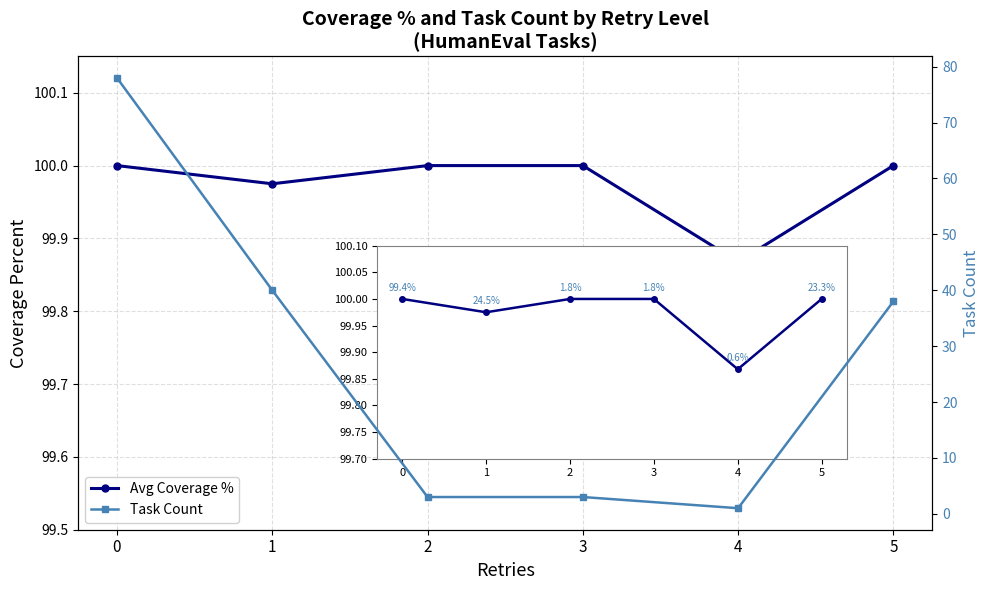

What is the maximum value shown in the chart?

100.0